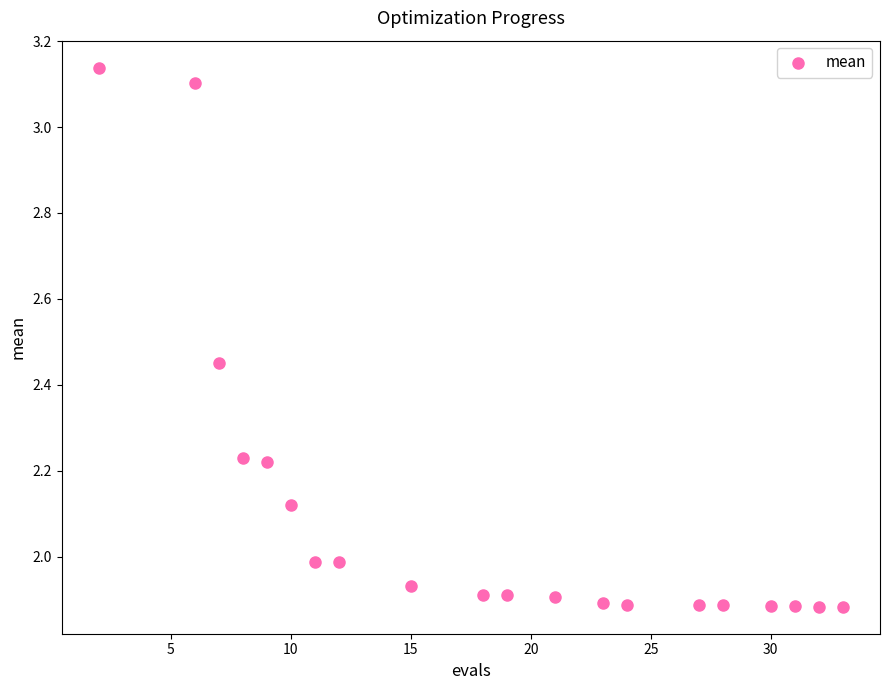

What is the range of X values (max minus min)?

31.0